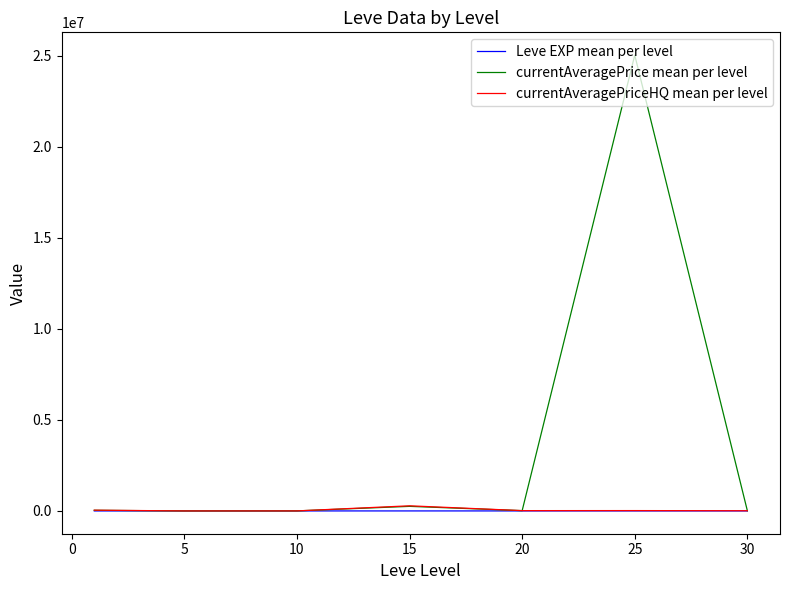

What is the maximum value shown in the chart?

25023330.8